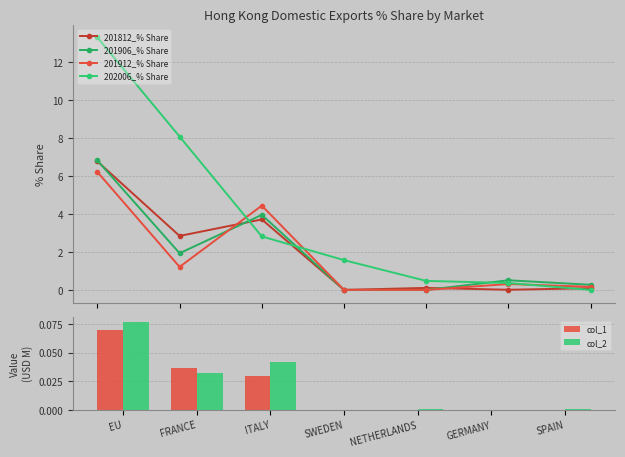

At which label is col_2 closest to 0?

SWEDEN